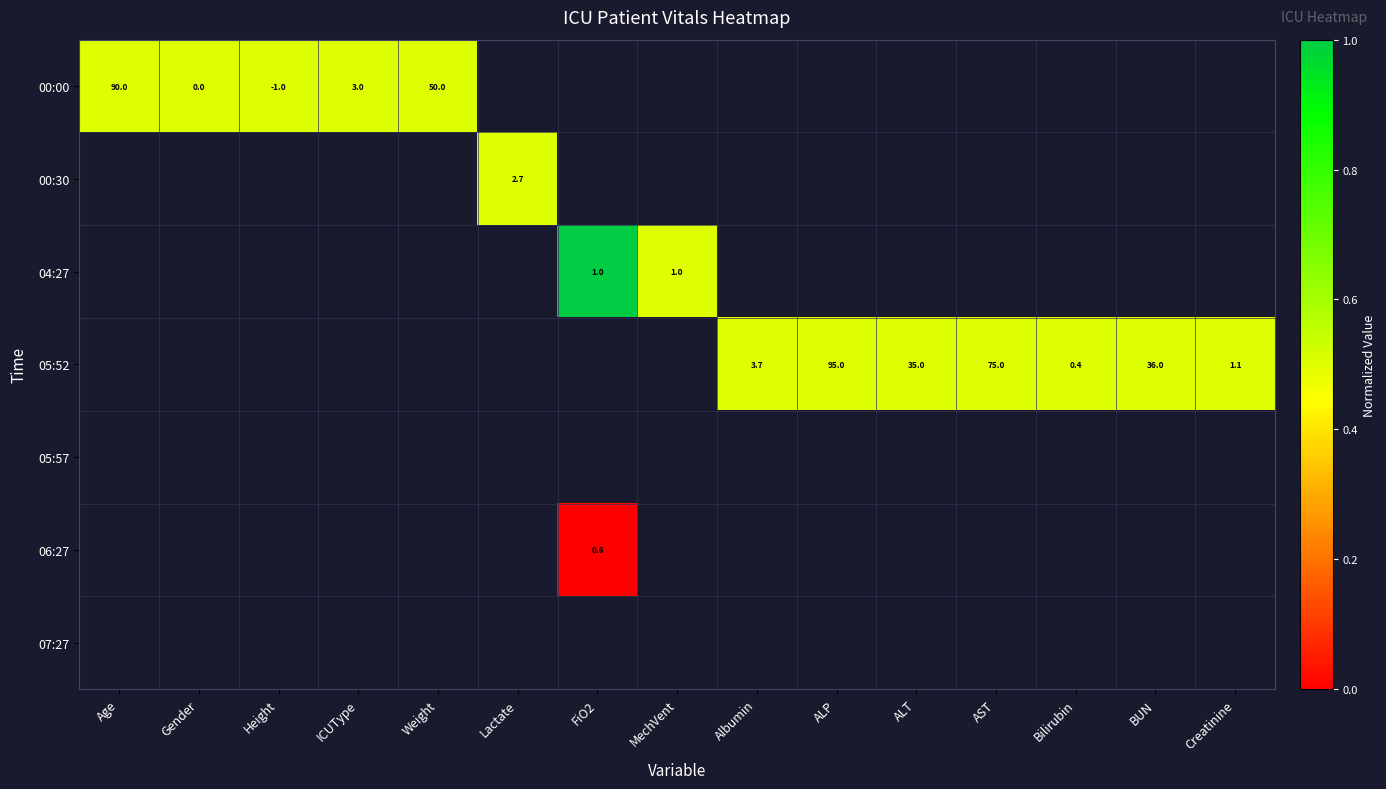

Which category has the highest value across all series?

FiO2